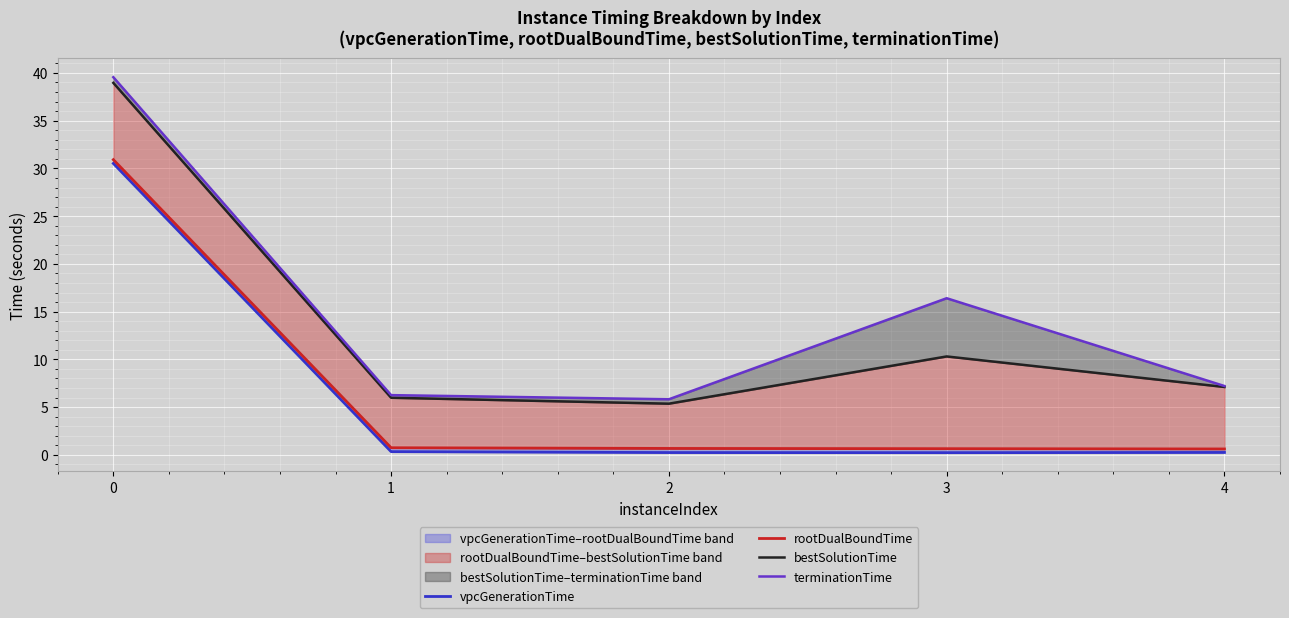

The terminationTime series shows 24.1 at 3. True or false?

False